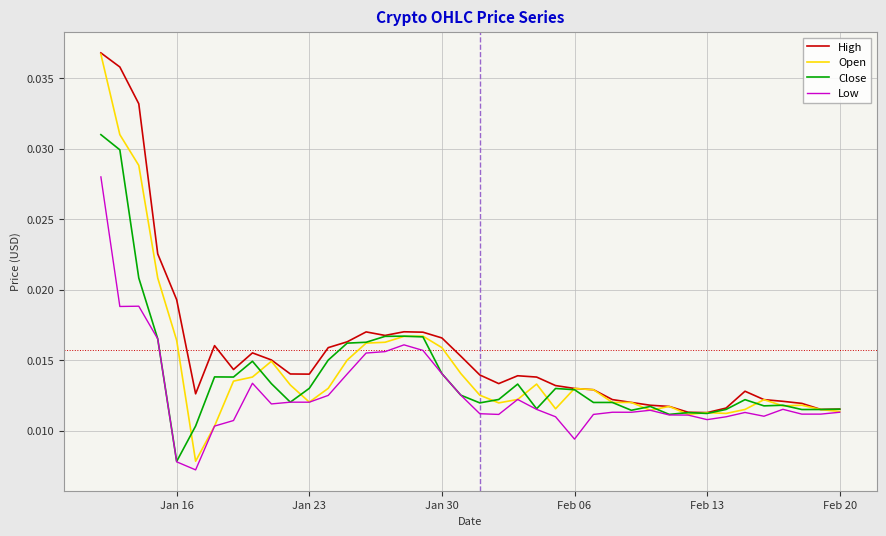

Does the chart display data point markers on the line(s)?

No